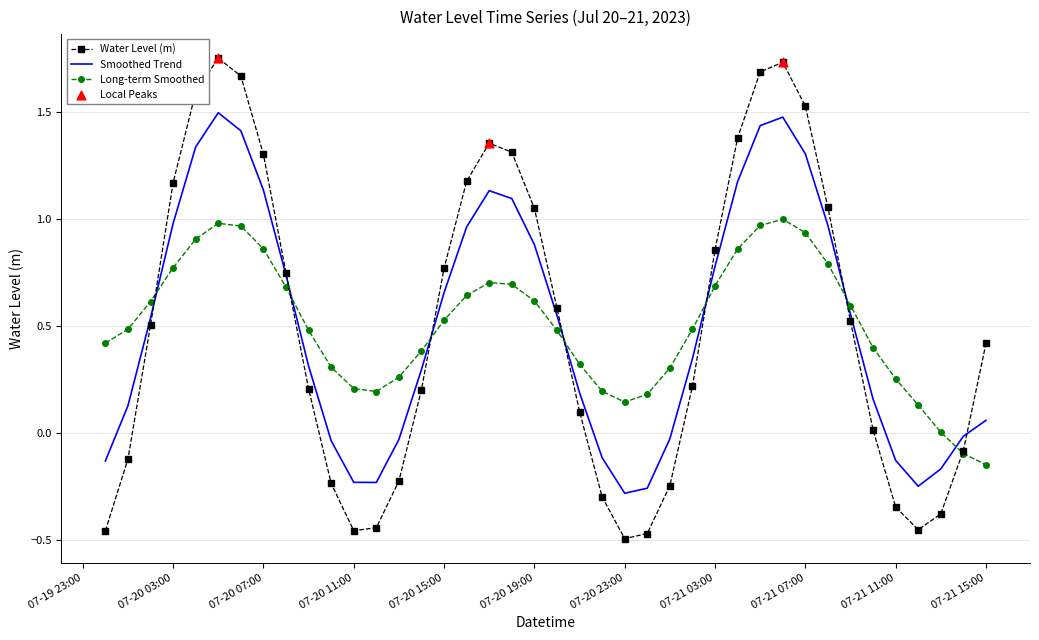

Which series has the largest range (max minus min)?

Water Level (m)